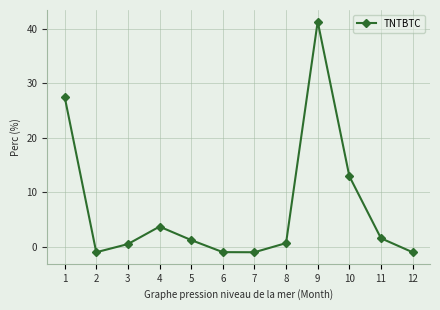

Between 7 and 8, which is larger?

8